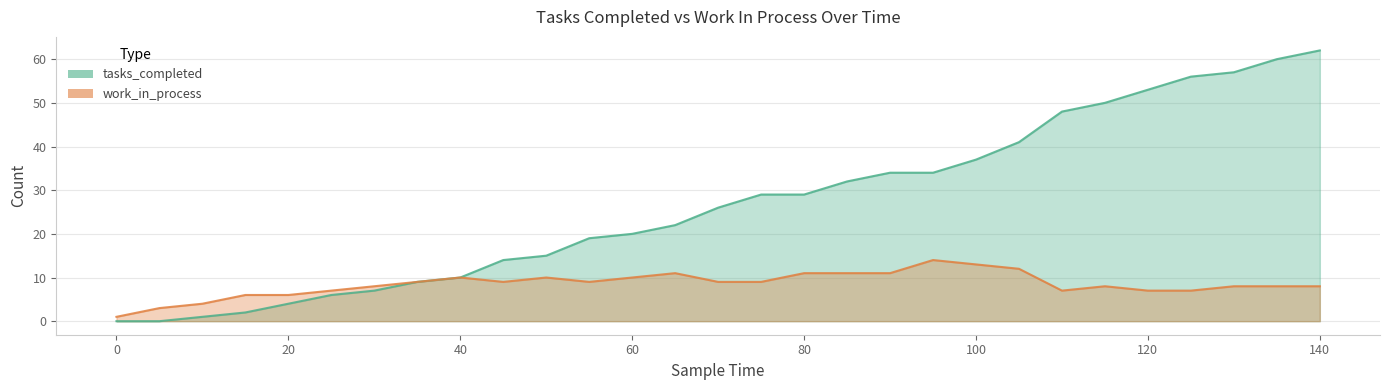

What is the sum of the tasks_completed values at 20 and 45?

18